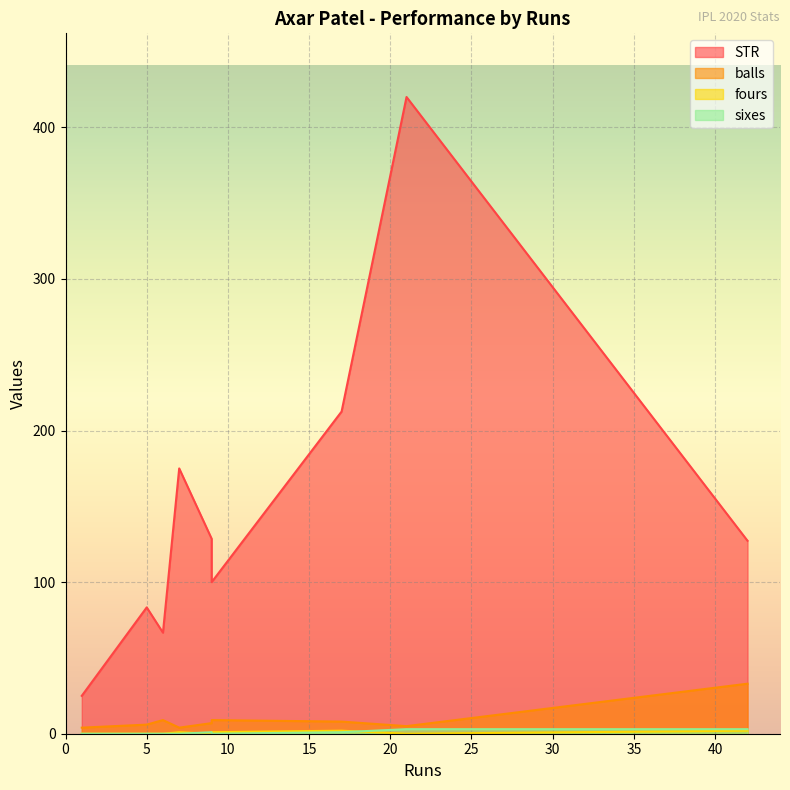

Between 9 and 7, which is larger?

7